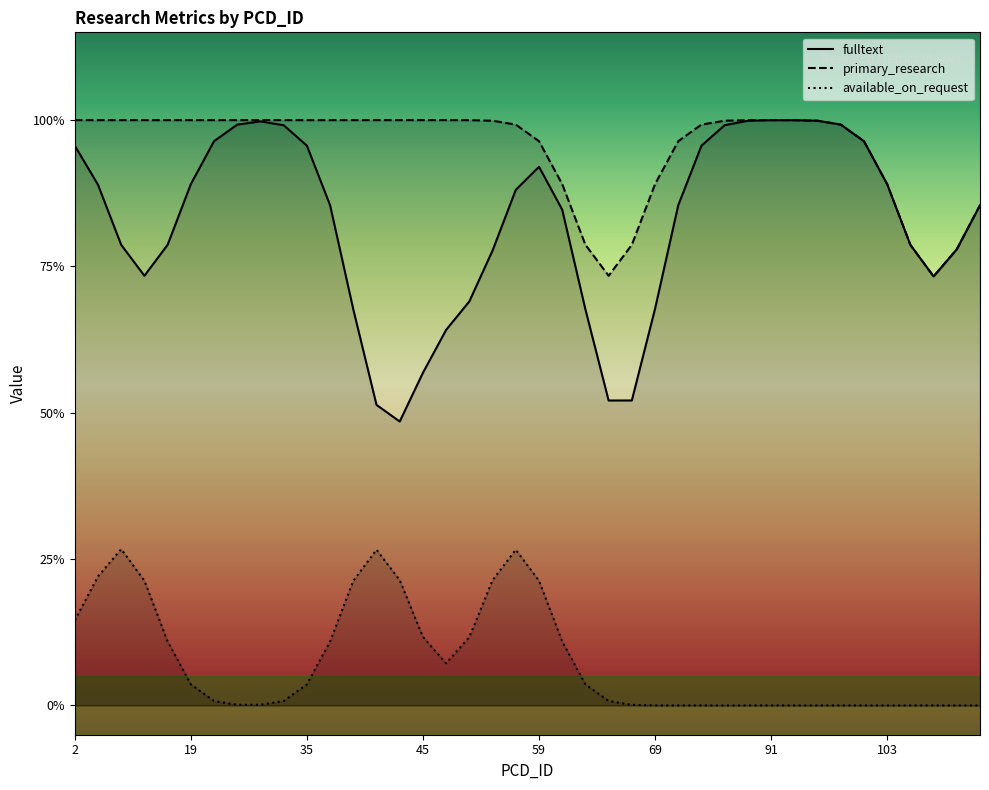

What are all the series names shown in the legend?

fulltext, primary_research, available_on_request